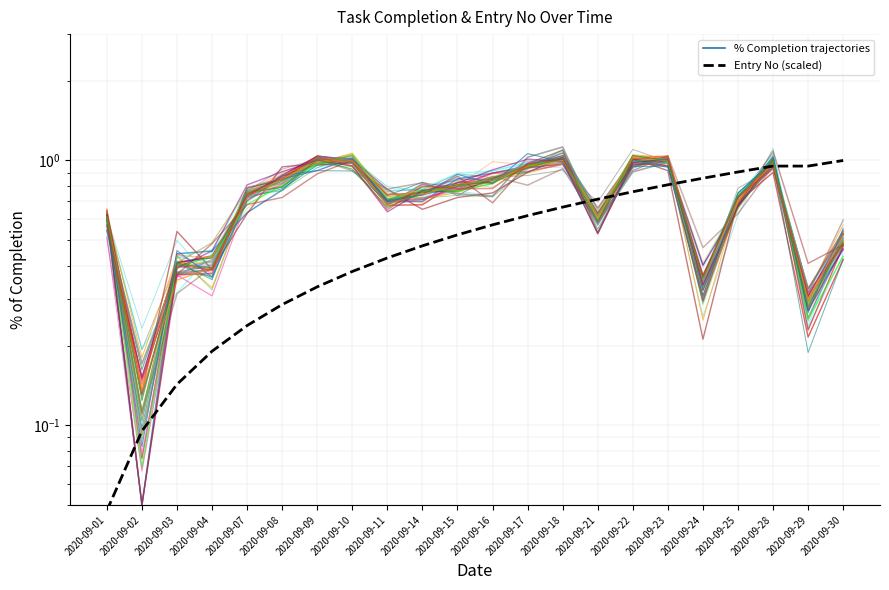

What are all the series names shown in the legend?

% Completion, Entry No